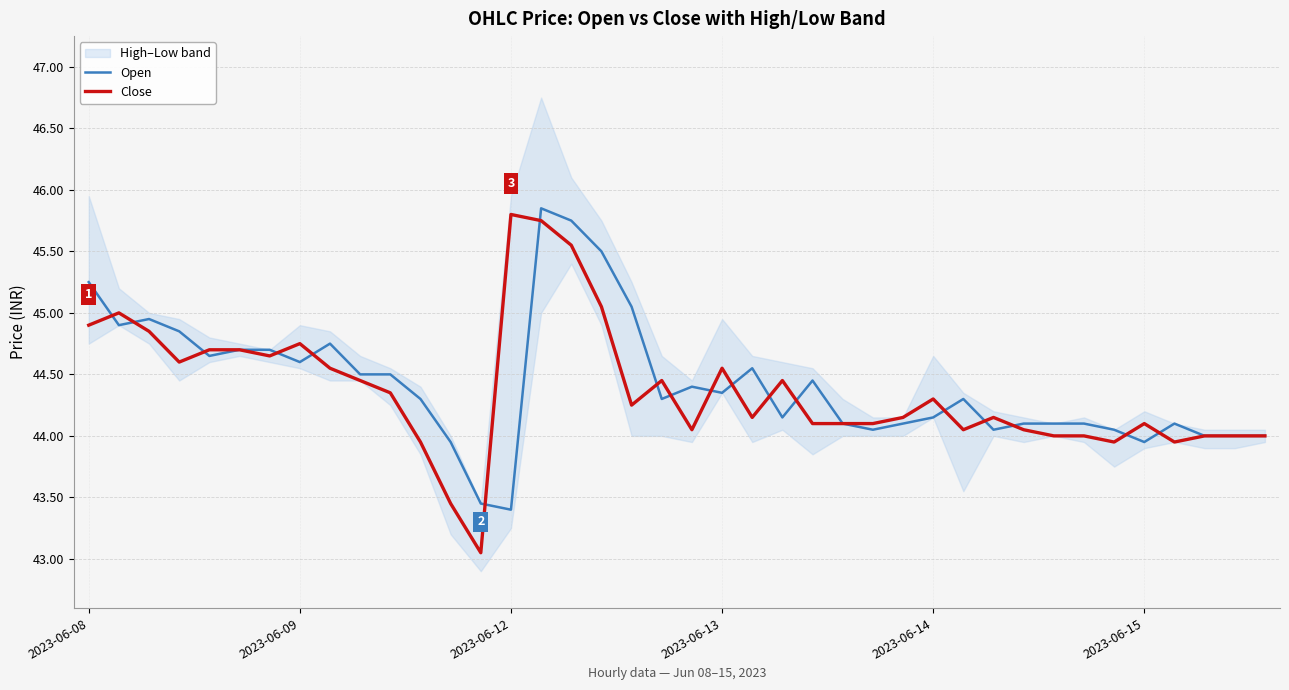

True or false: Open and Close intersect in this chart.

True